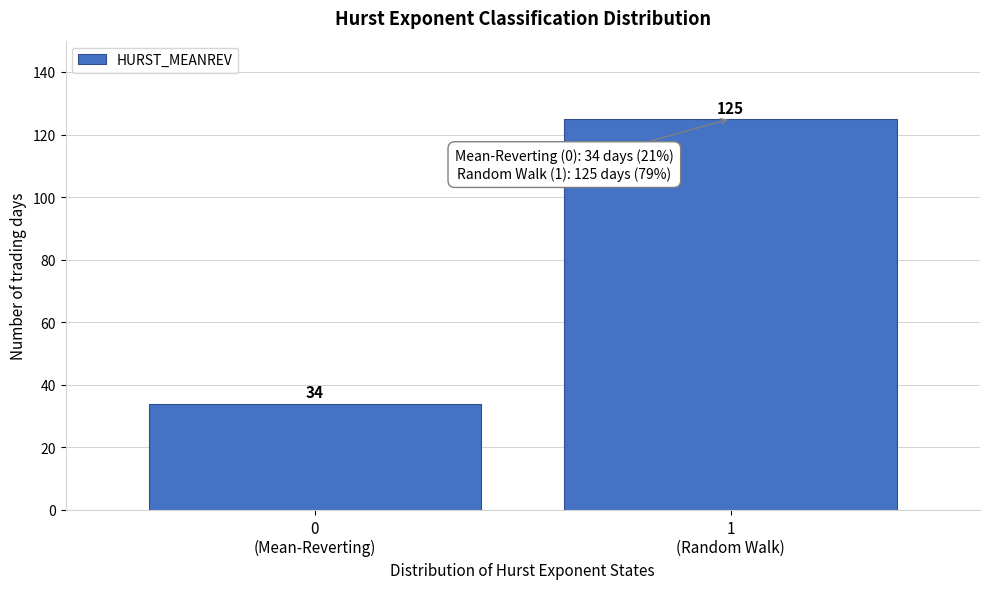

Reading left to right, transcribe all the data shown in this chart.

34	125